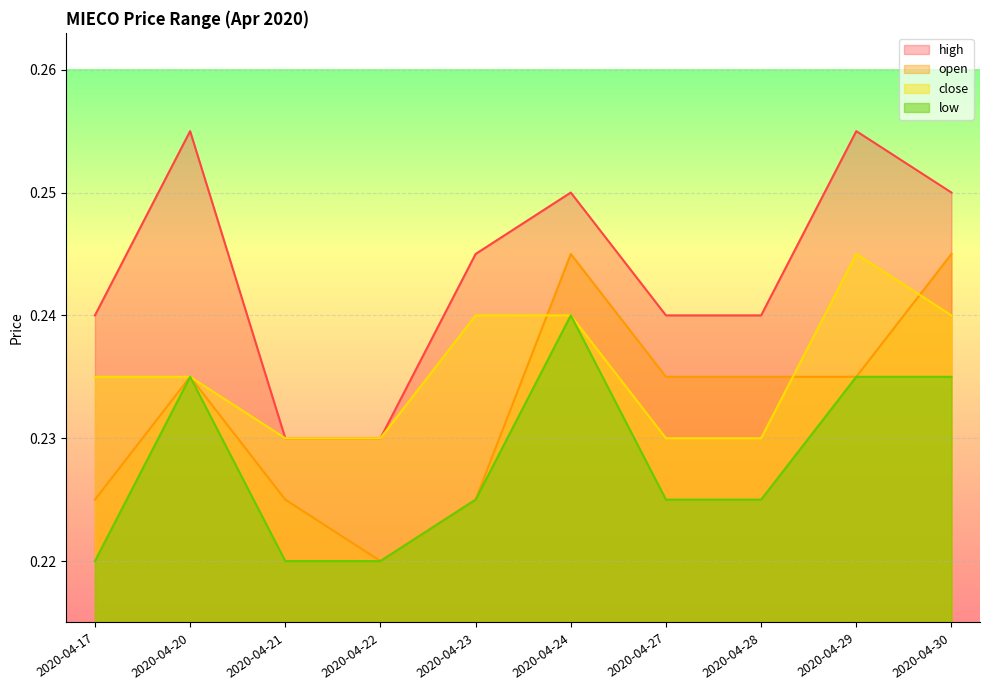

Reading right to left, extract all data points from this chart.

high: 0.2	0.3	0.2	0.2	0.2	0.2	0.2	0.2	0.3	0.2
open: 0.2	0.2	0.2	0.2	0.2	0.2	0.2	0.2	0.2	0.2
close: 0.2	0.2	0.2	0.2	0.2	0.2	0.2	0.2	0.2	0.2
low: 0.2	0.2	0.2	0.2	0.2	0.2	0.2	0.2	0.2	0.2